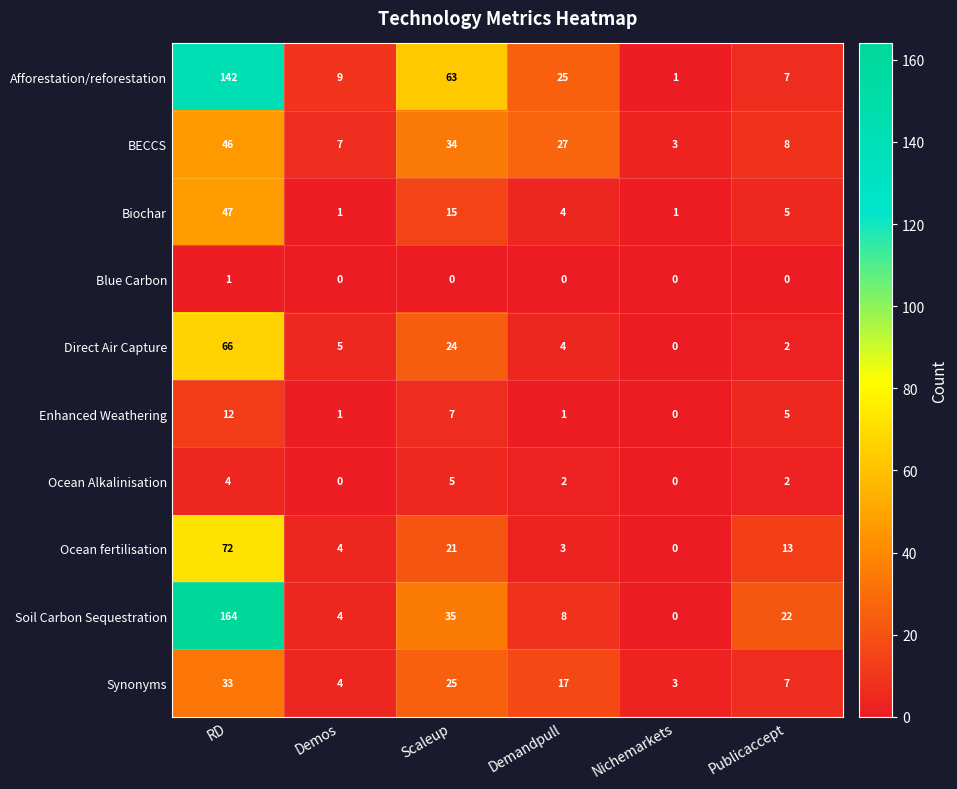

What is the difference between the second highest and second lowest values in the Soil Carbon Sequestration series?

31